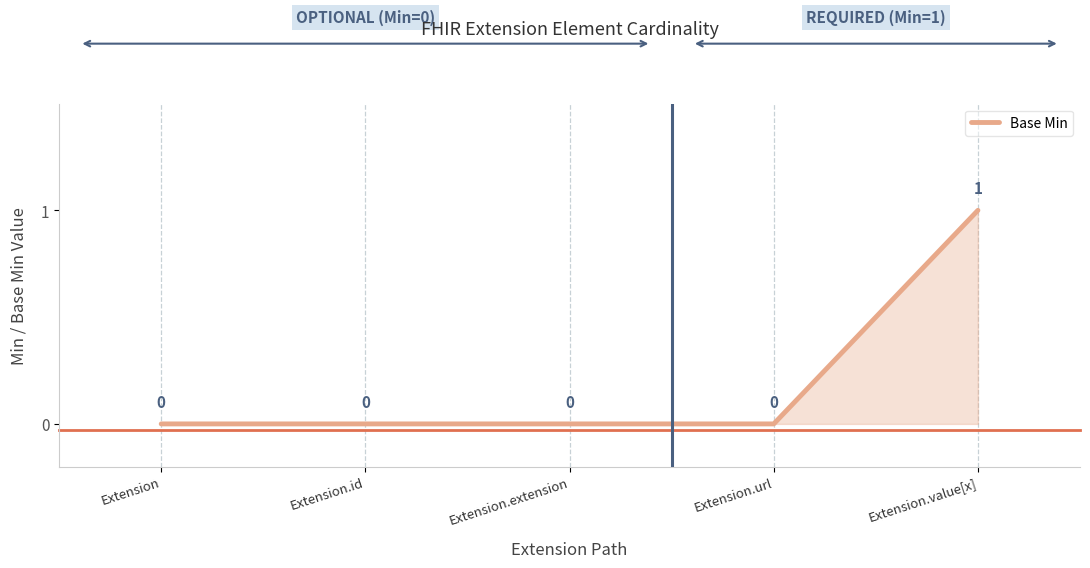

Which category has the highest value across all series?

Extension.value[x]